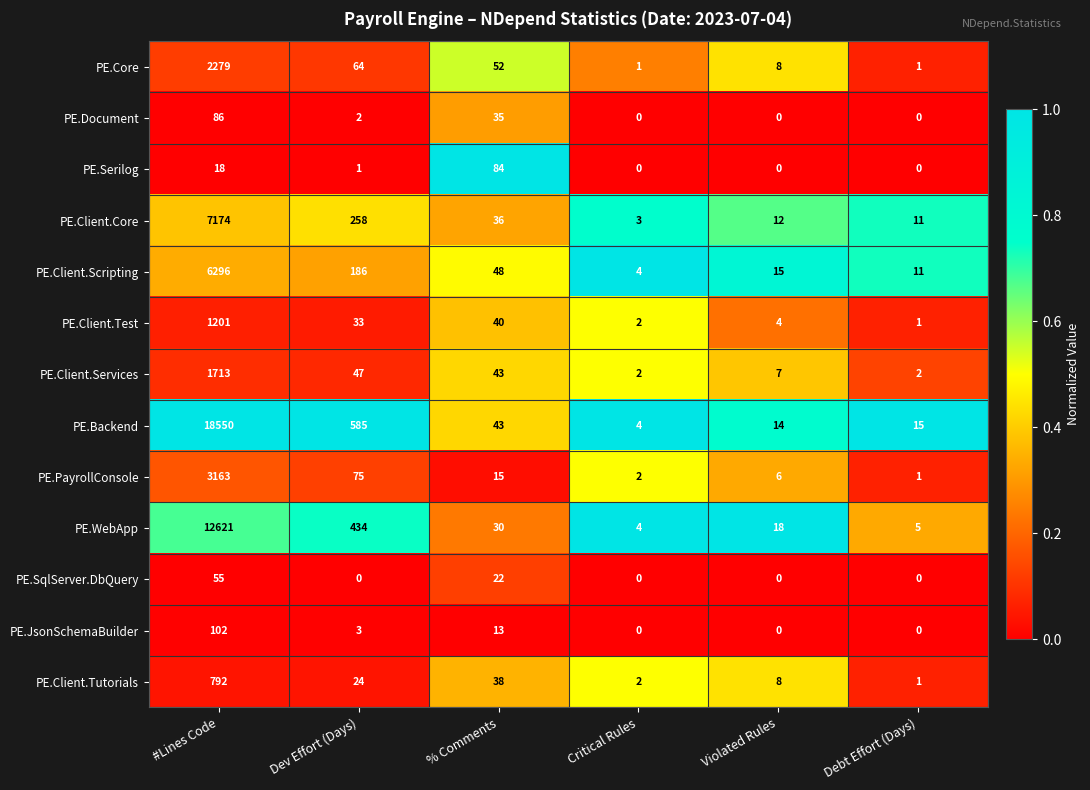

At how many categories does at least one series exceed 0?

6